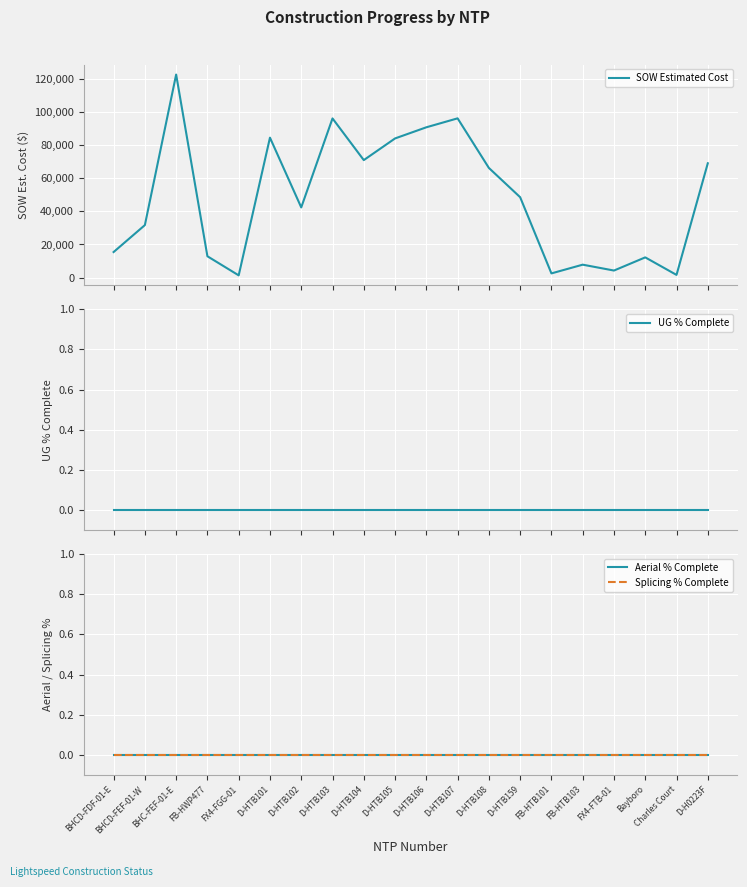

True or false: SOW Estimated Cost has more than 0 interior local peaks.

True